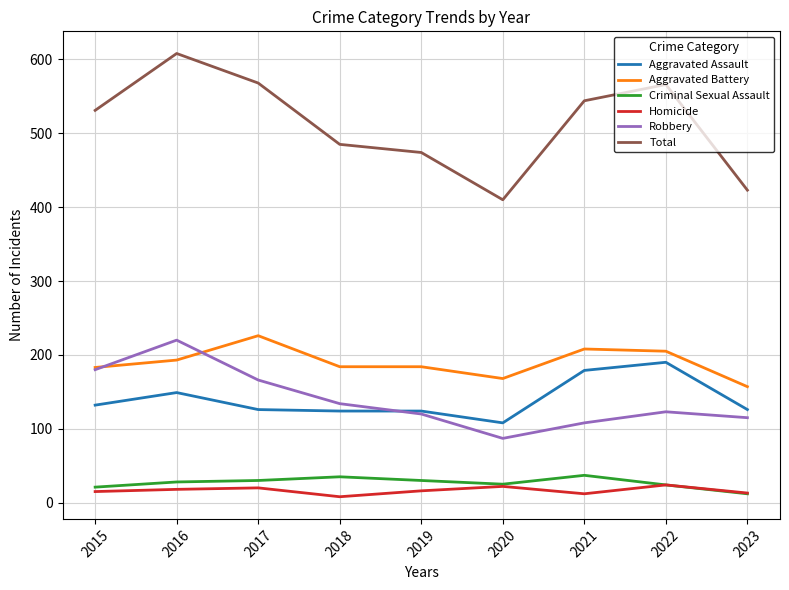

Which category has the lowest value in the Aggravated Battery series?

2023